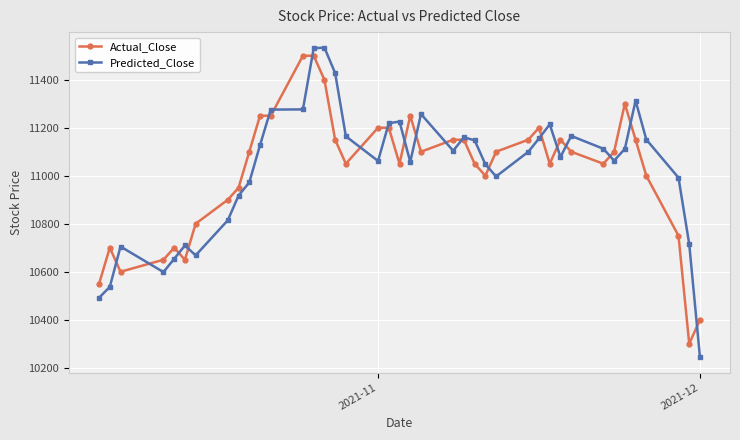

What is the greatest value displayed?

11533.9